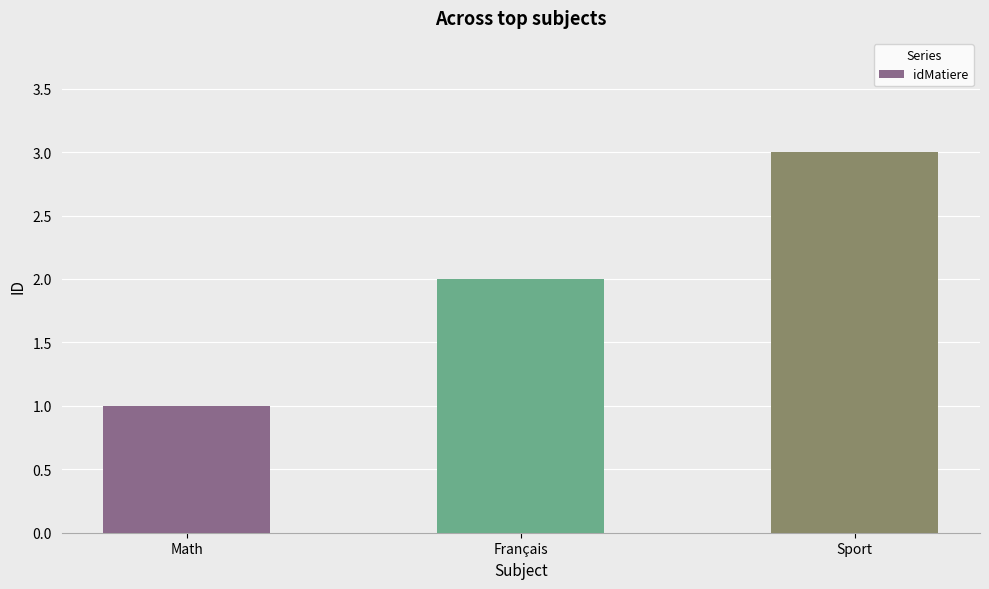

How many bars are there in total?

3